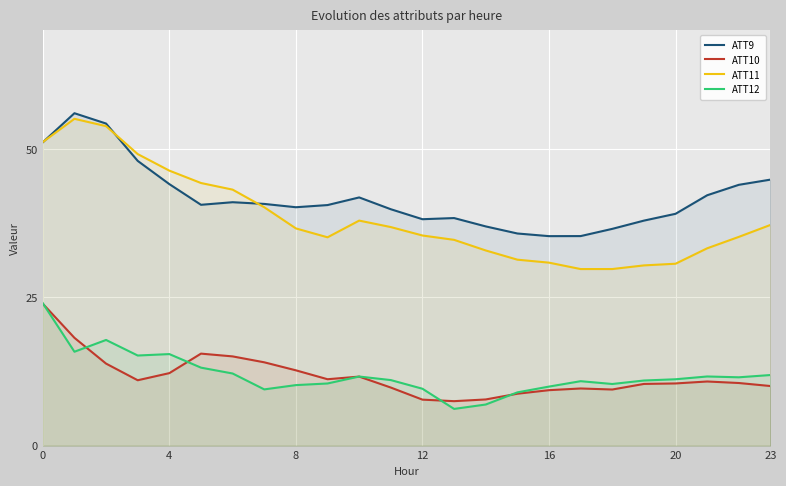

True or false: ATT9 and ATT10 cross at least once.

False